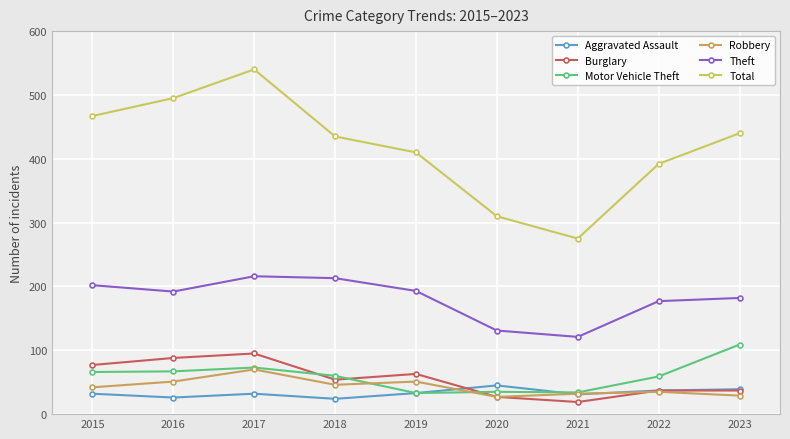

What is the total value across all series at 2016?

919